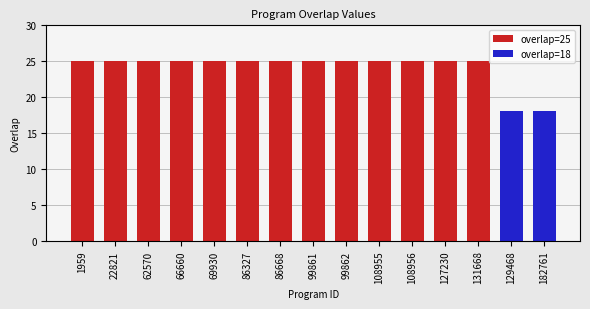

What is the value of the 8th bar from the left?

25